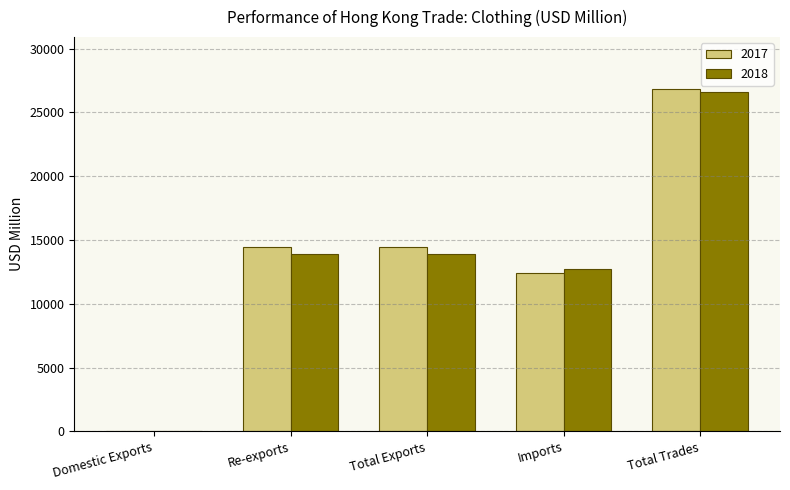

What is the total value across all series at Total Trades?

53520.1